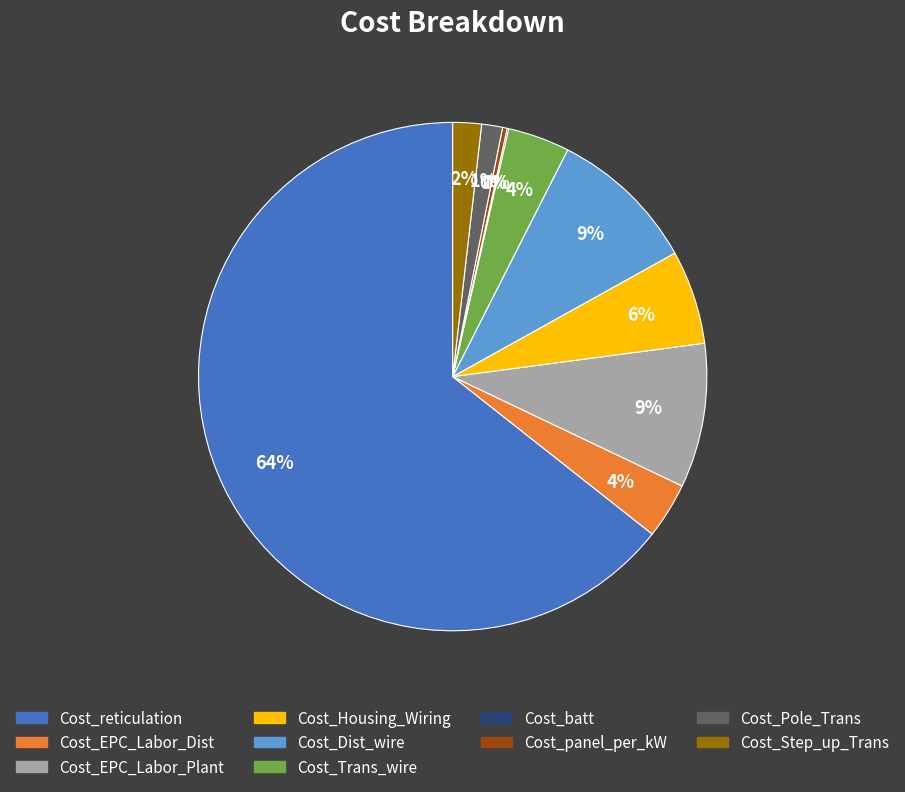

Between Cost_EPC_Labor_Dist and Cost_Step_up_Trans, which is larger?

Cost_EPC_Labor_Dist